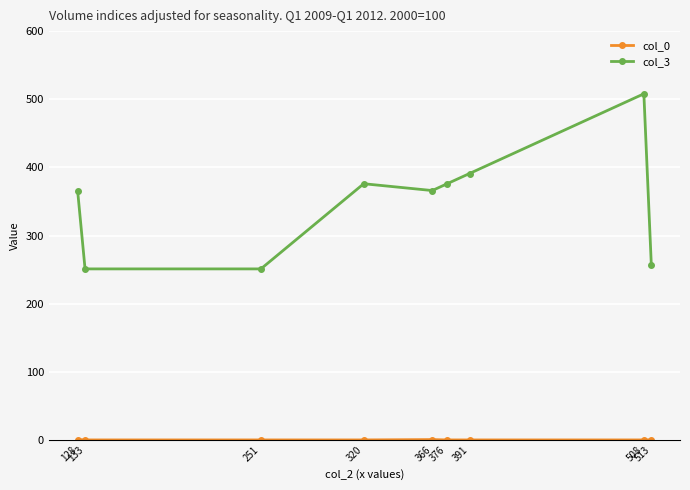

Which series has the largest total across all categories?

col_3